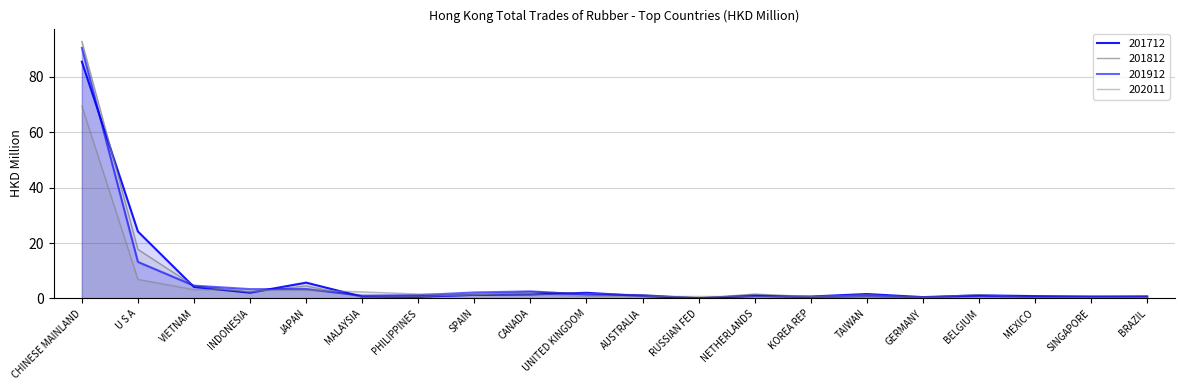

Which series changed the most between AUSTRALIA and BELGIUM?

202011